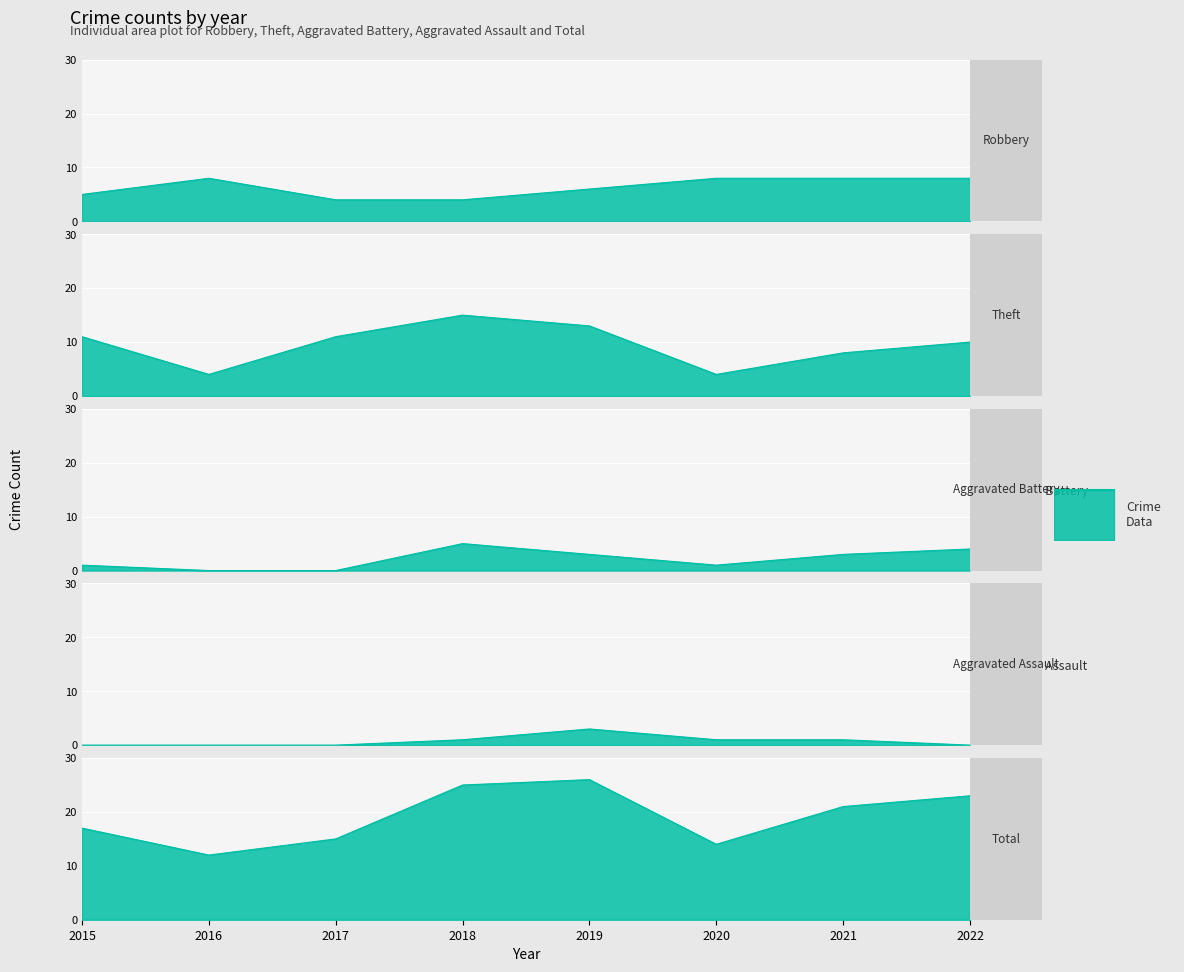

Reading left to right, list all the values displayed in this chart.

Robbery: 2015=5	2016=8	2017=4	2018=4	2019=6	2020=8	2021=8	2022=8
Theft: 2015=11	2016=4	2017=11	2018=15	2019=13	2020=4	2021=8	2022=10
Aggravated Battery: 2015=1	2016=0	2017=0	2018=5	2019=3	2020=1	2021=3	2022=4
Aggravated Assault: 2015=0	2016=0	2017=0	2018=1	2019=3	2020=1	2021=1	2022=0
Total: 2015=17	2016=12	2017=15	2018=25	2019=26	2020=14	2021=21	2022=23